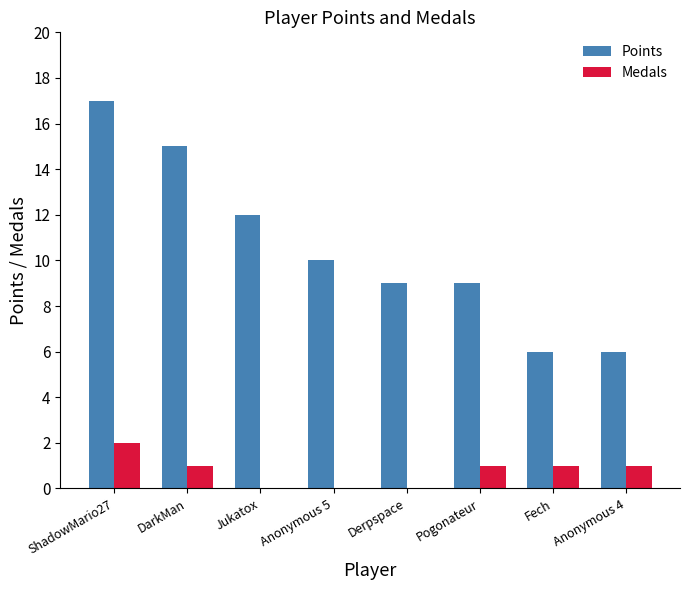

Count the number of categories in the chart.

8